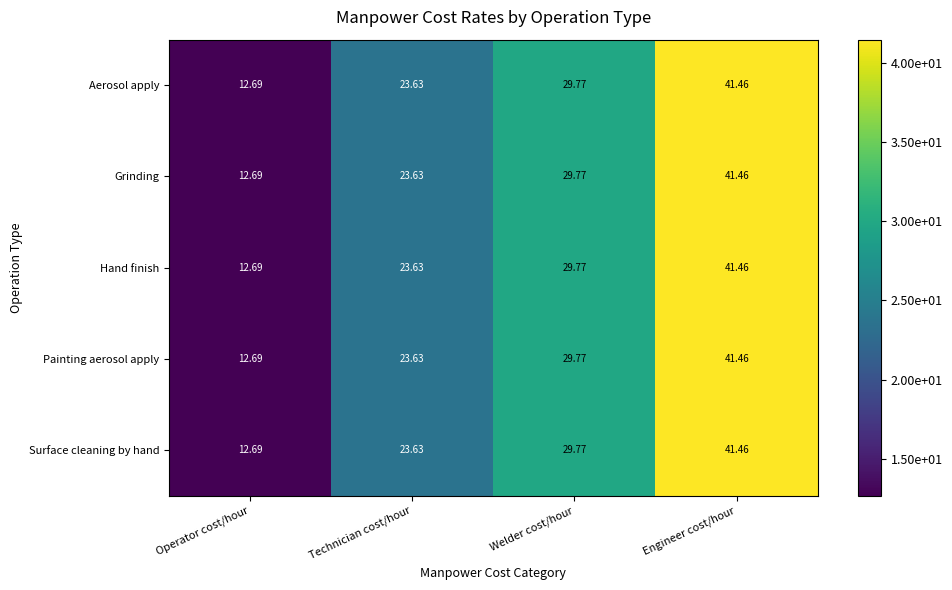

Where is Grinding nearest to the value 27?

Welder cost/hour